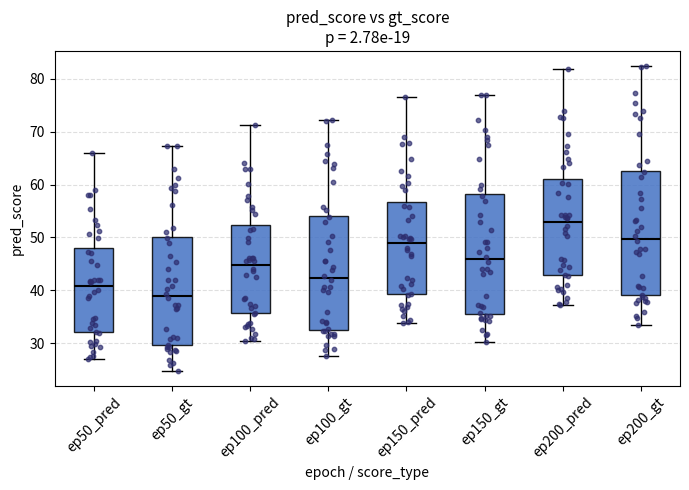

Where does the median line of the box for ep200_gt sit on the y-axis? The values are not printed on the chart, so give them approximately, as read against the axis.

50